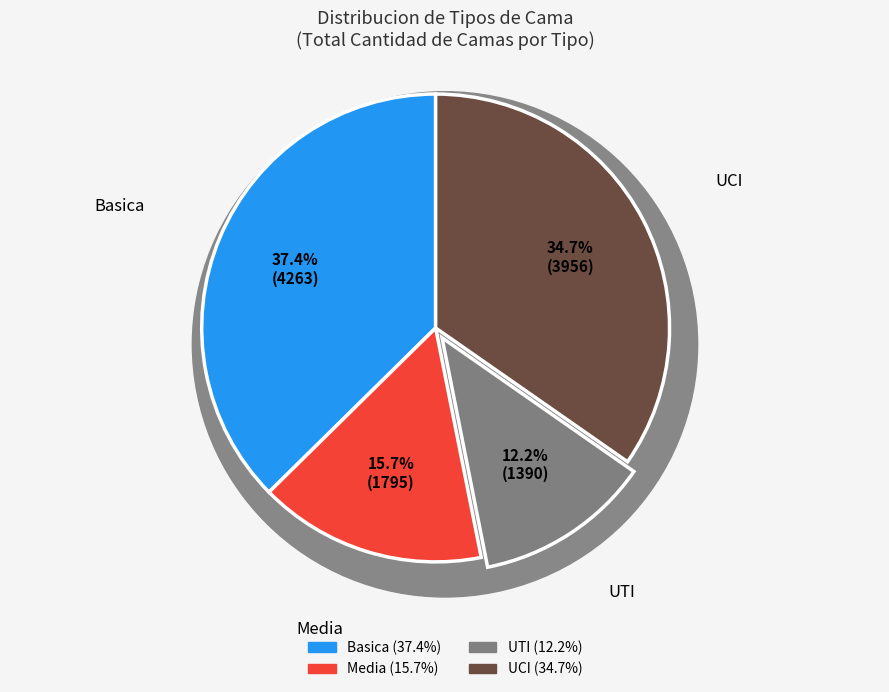

Which slice is the smallest?

UTI